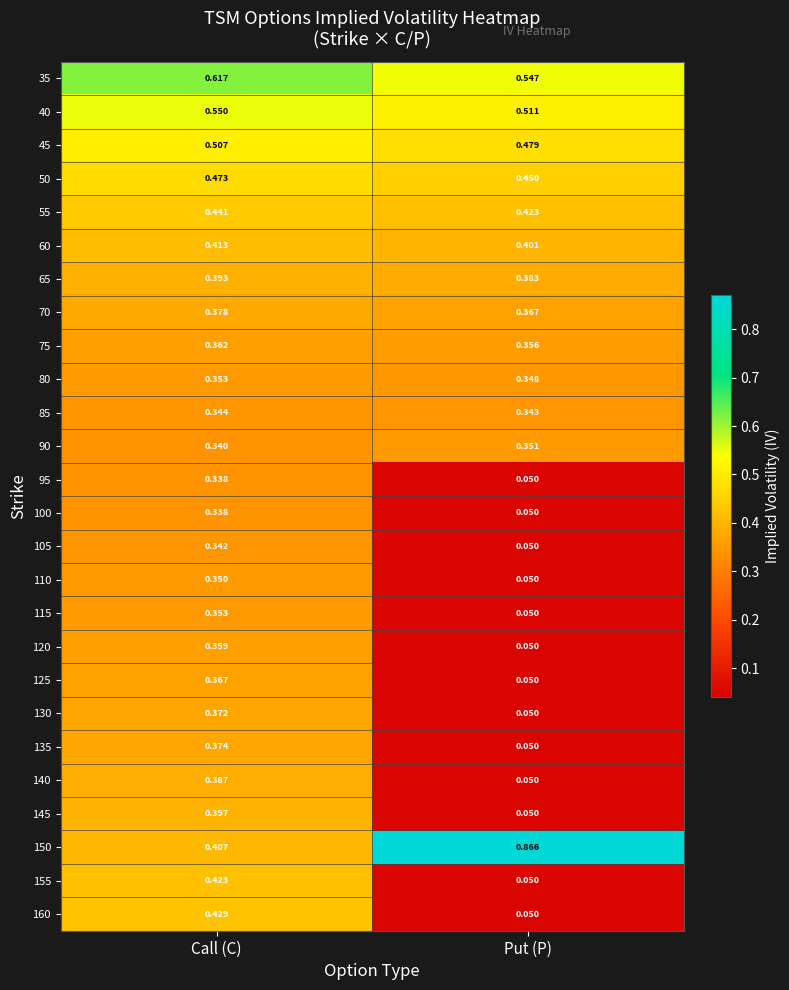

At which label is 95 closest to 0?

Put (P)